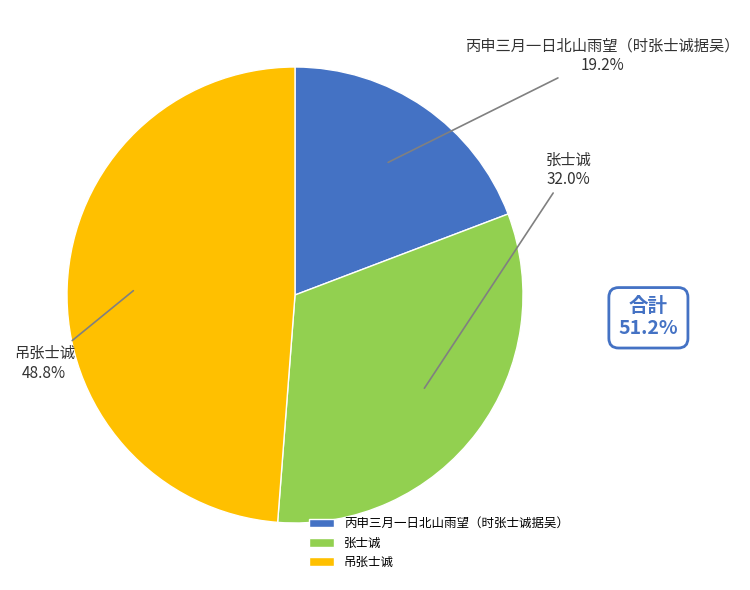

How many segments does this pie chart have?

3